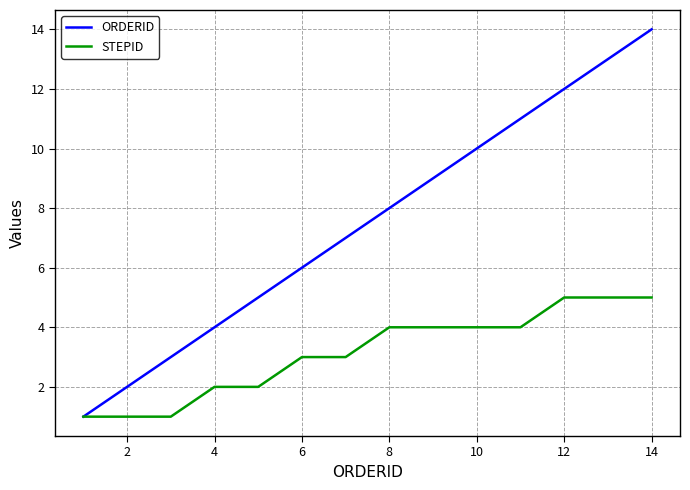

What is the greatest value displayed?

14